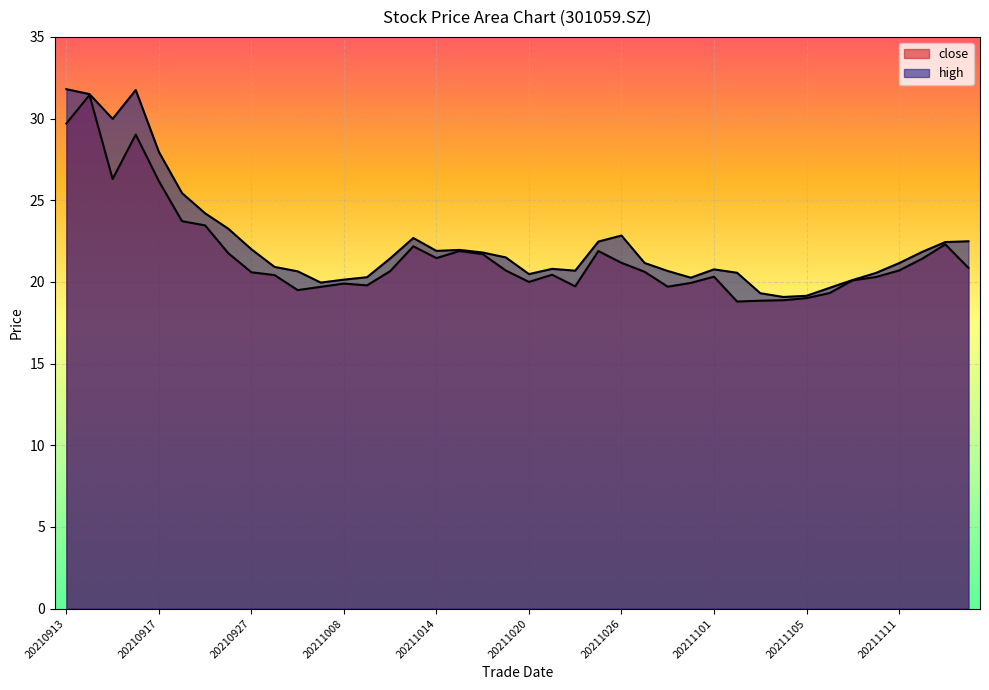

True or false: high and close intersect in this chart.

False